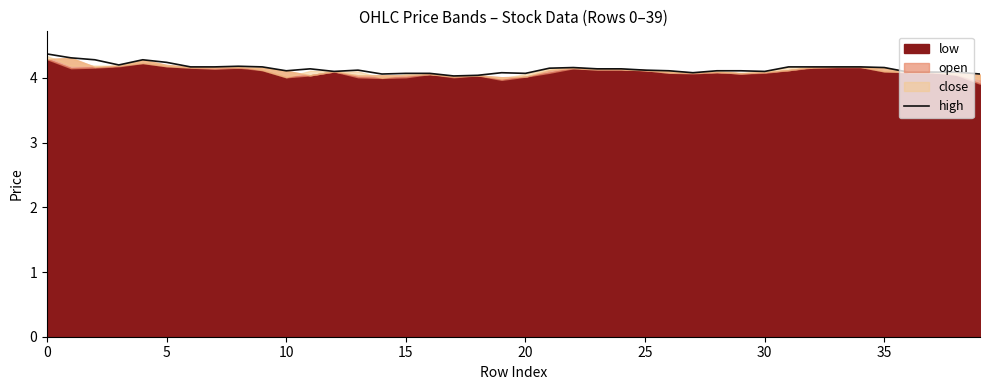

What is the ratio of the value at 21 to the value at 16?

1.0